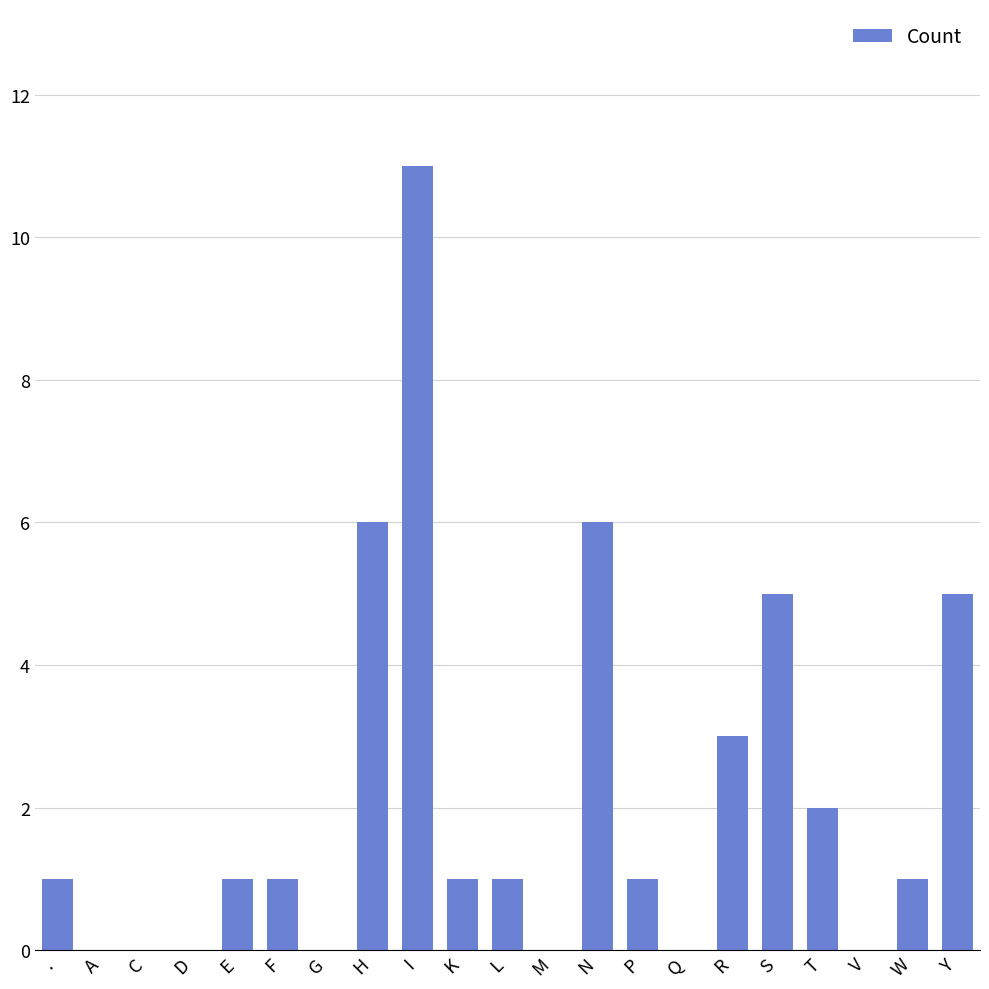

At which category does the chart reach its peak across all series?

I